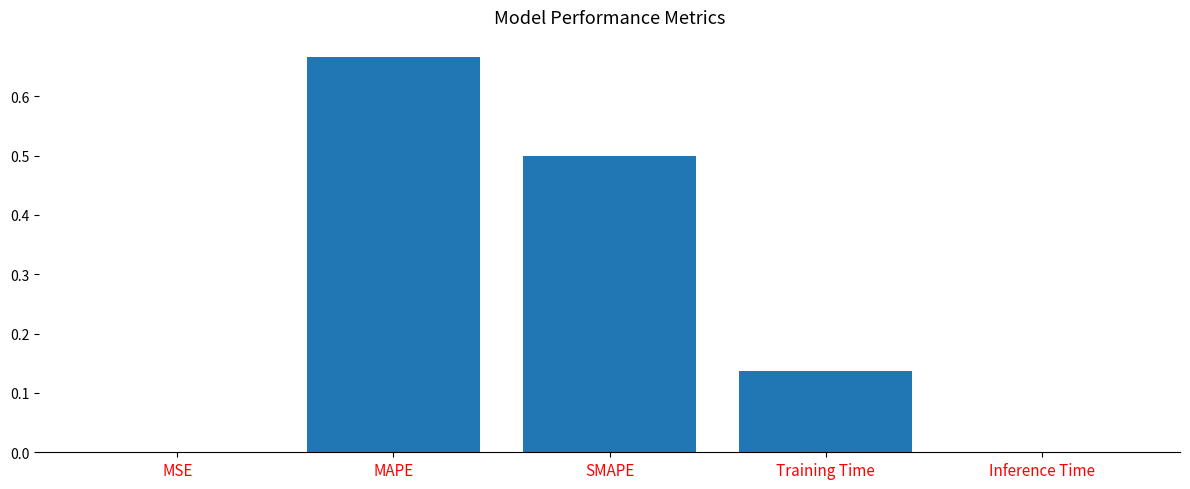

What is the sum of all values?

1.3